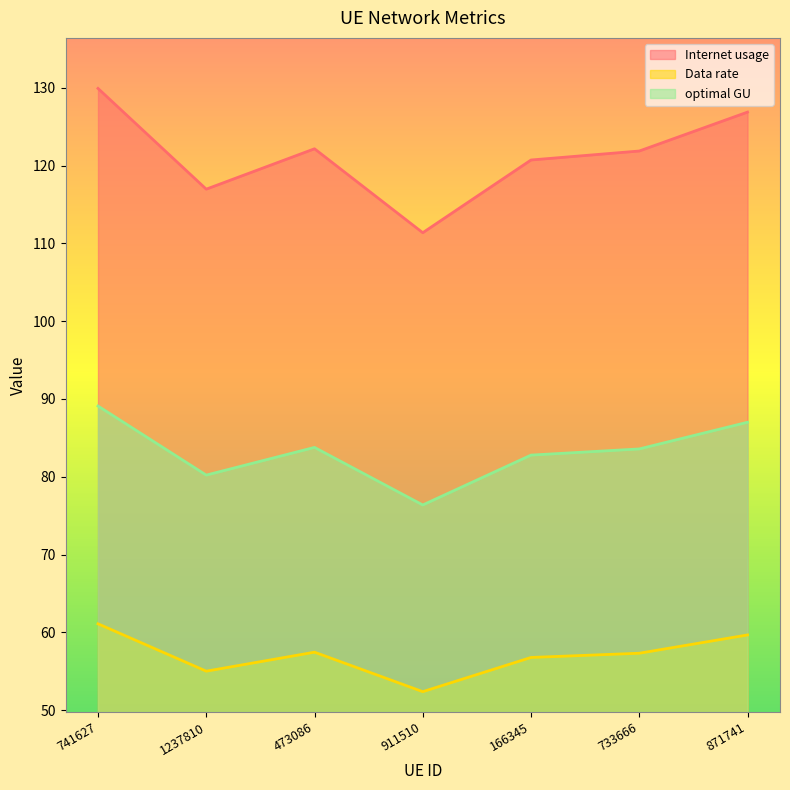

What is the label of the 4th point from the right?

911510